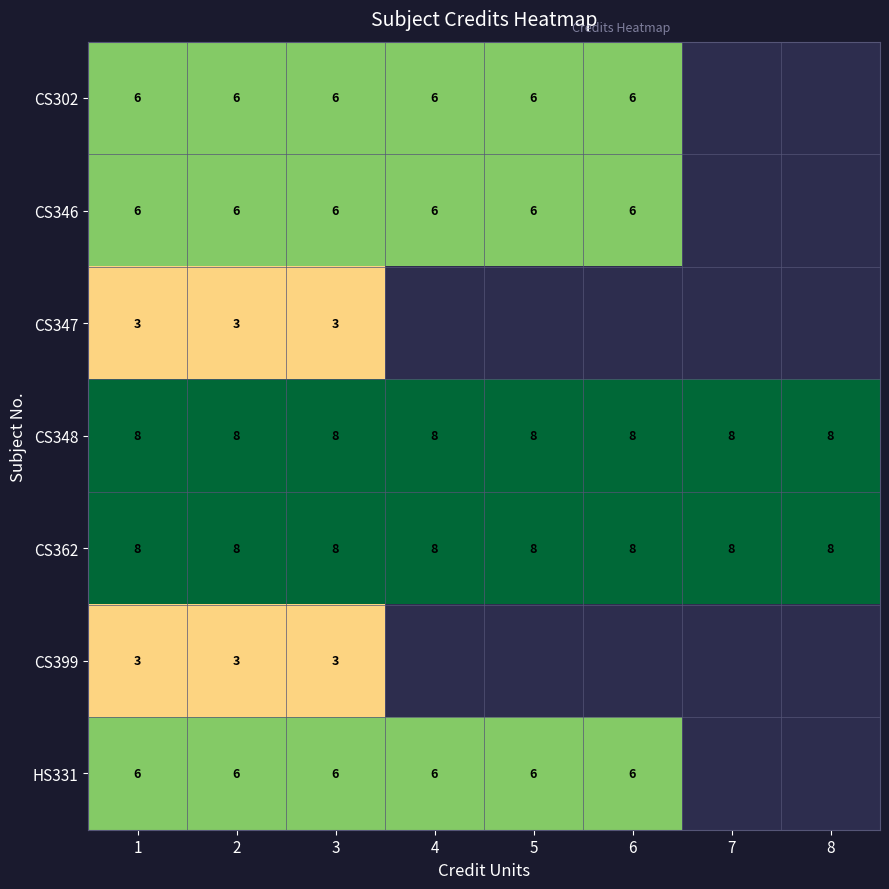

True or false: CS348 has a value of 13.0 at 4.

False